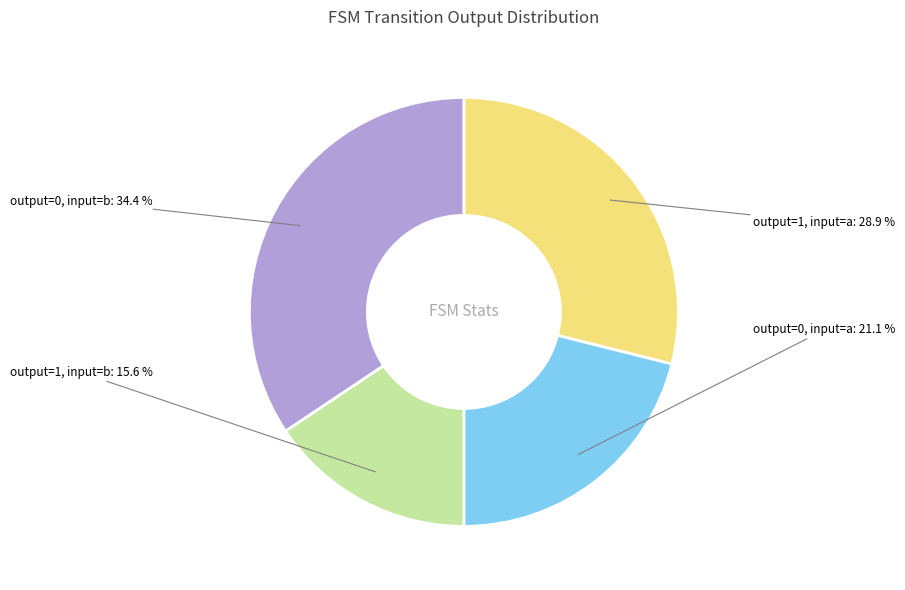

How much of the chart is everything except output=1, input=a?

71.1%